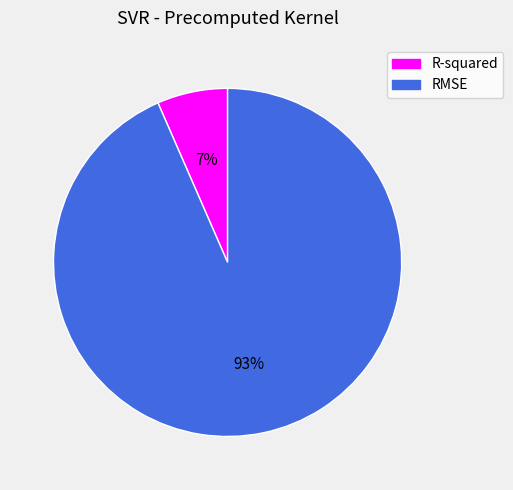

Is it true that R-squared is 7% of the pie?

True